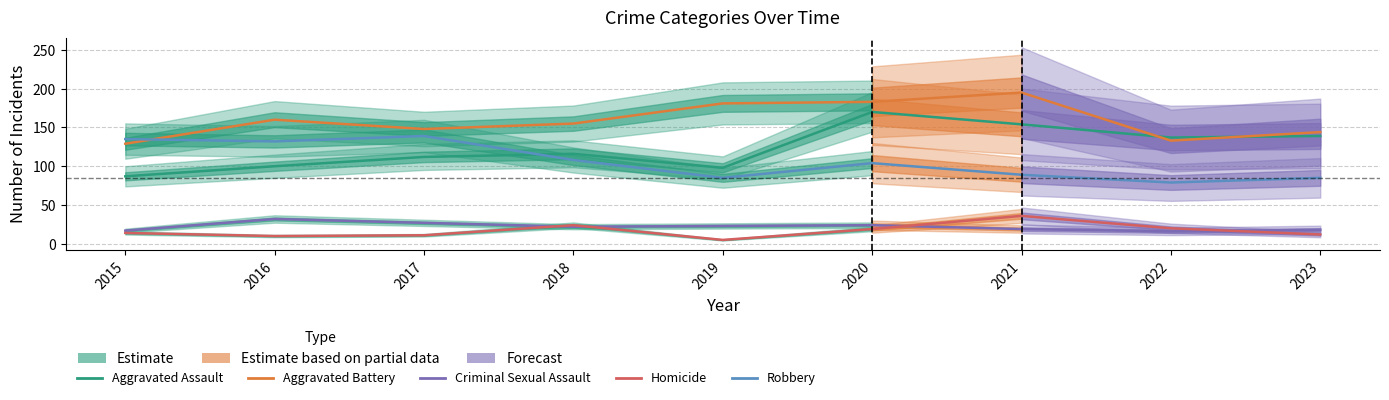

How many data points in Criminal Sexual Assault are less than 22?

4